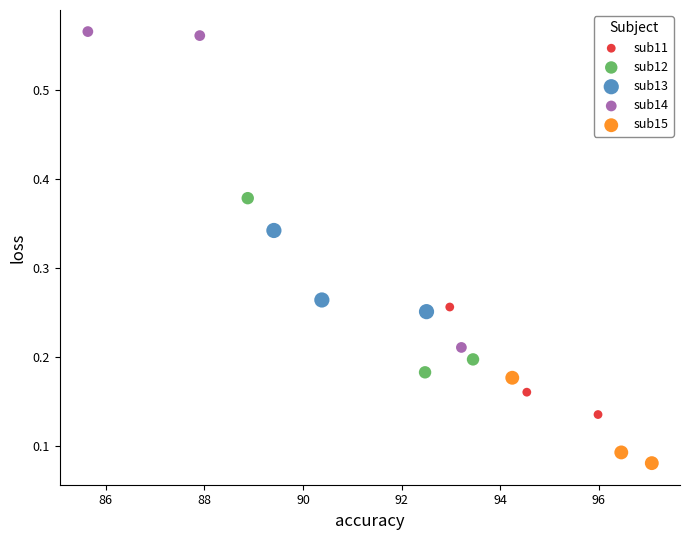

Which series contains the lowest Y value?

sub15